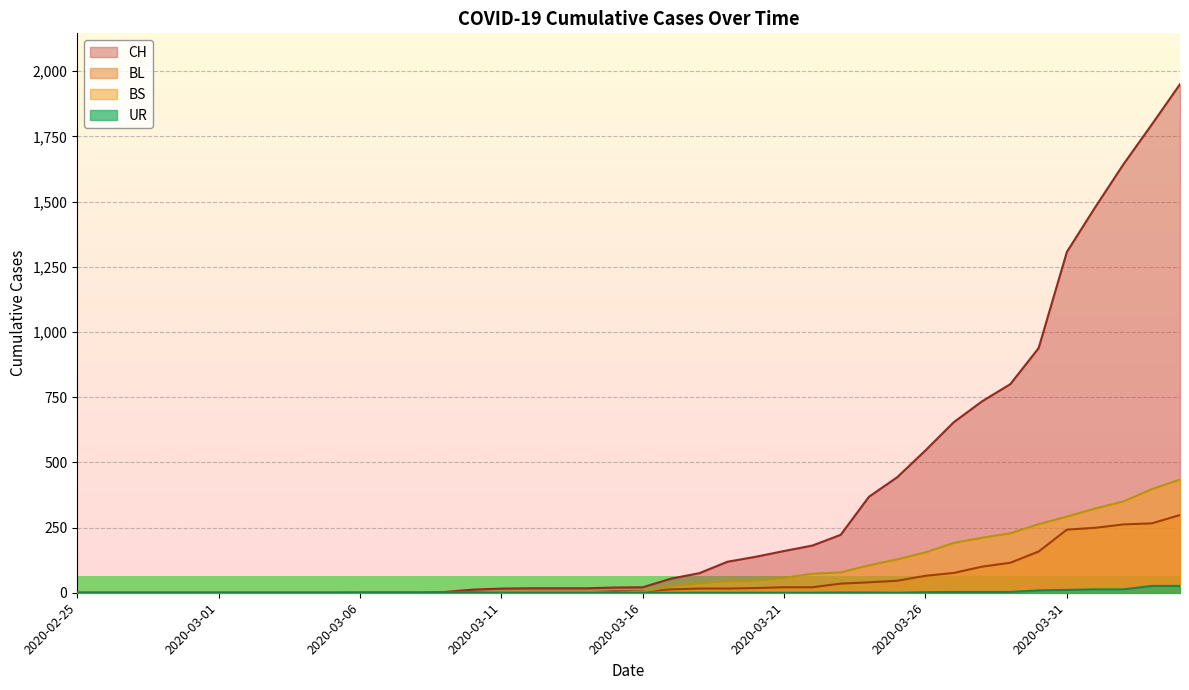

At which category does BS reach its first local valley?

2020-03-15